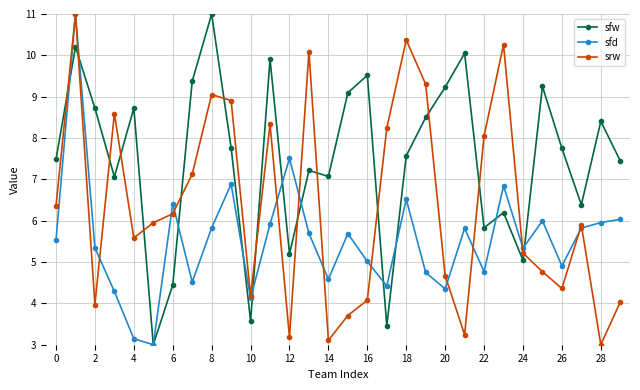

What is the value of the sfw point at the 20th from the left?

8.5